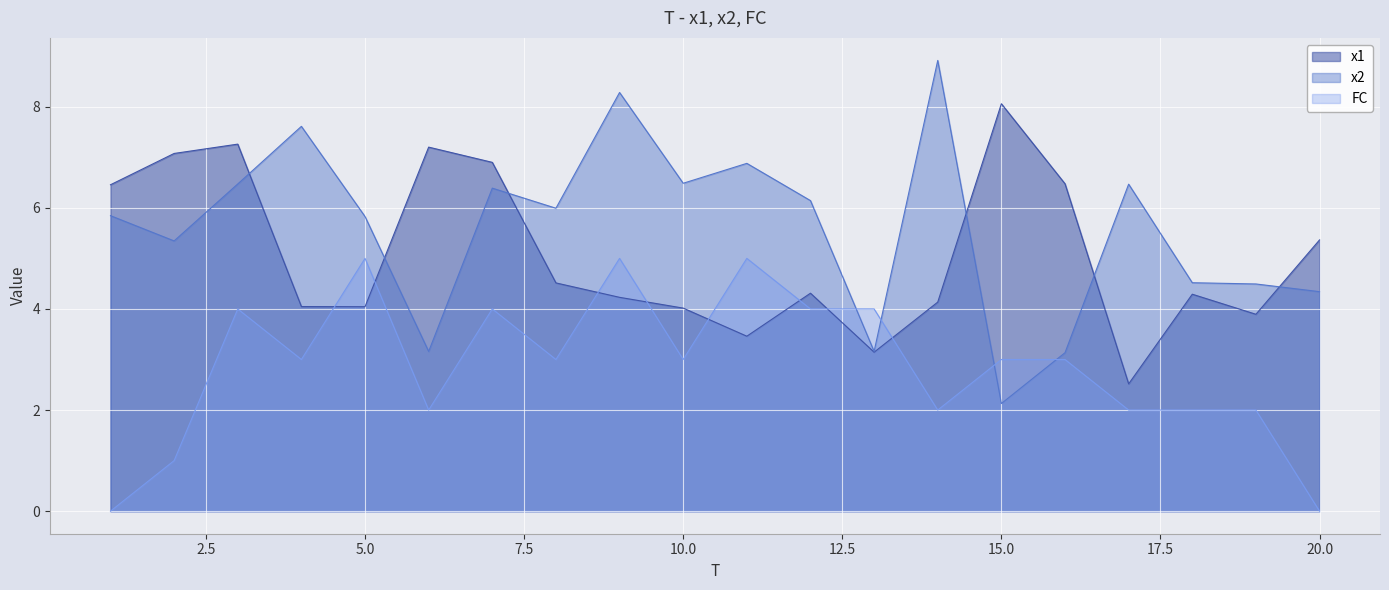

In x1, how many points are higher than both neighbors (excluding endpoints)?

5